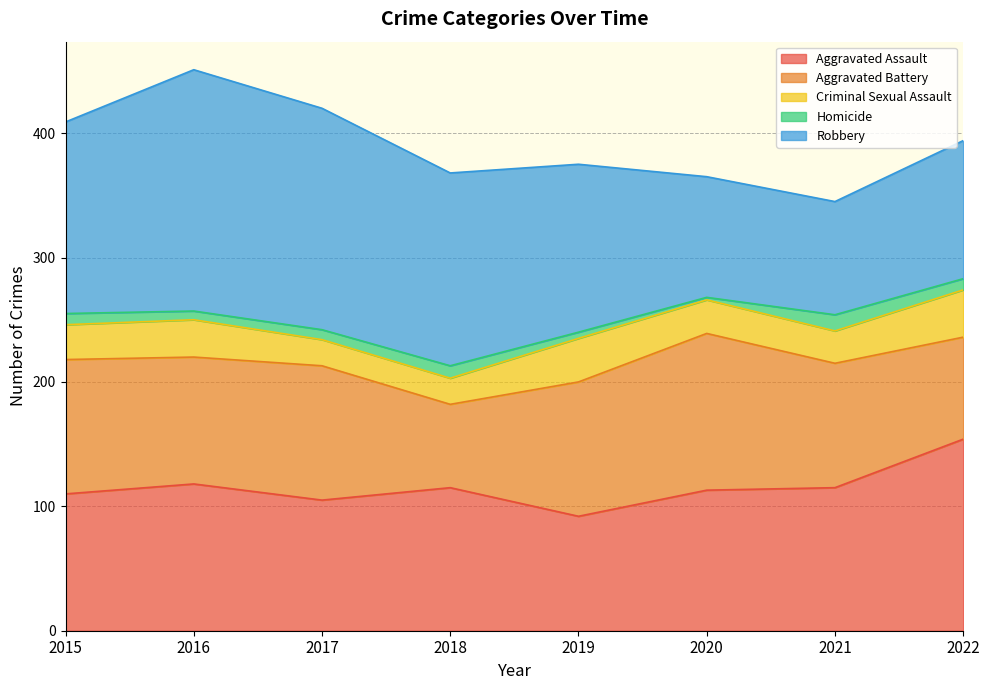

What is the difference between the second highest and second lowest values in the Aggravated Assault series?

13